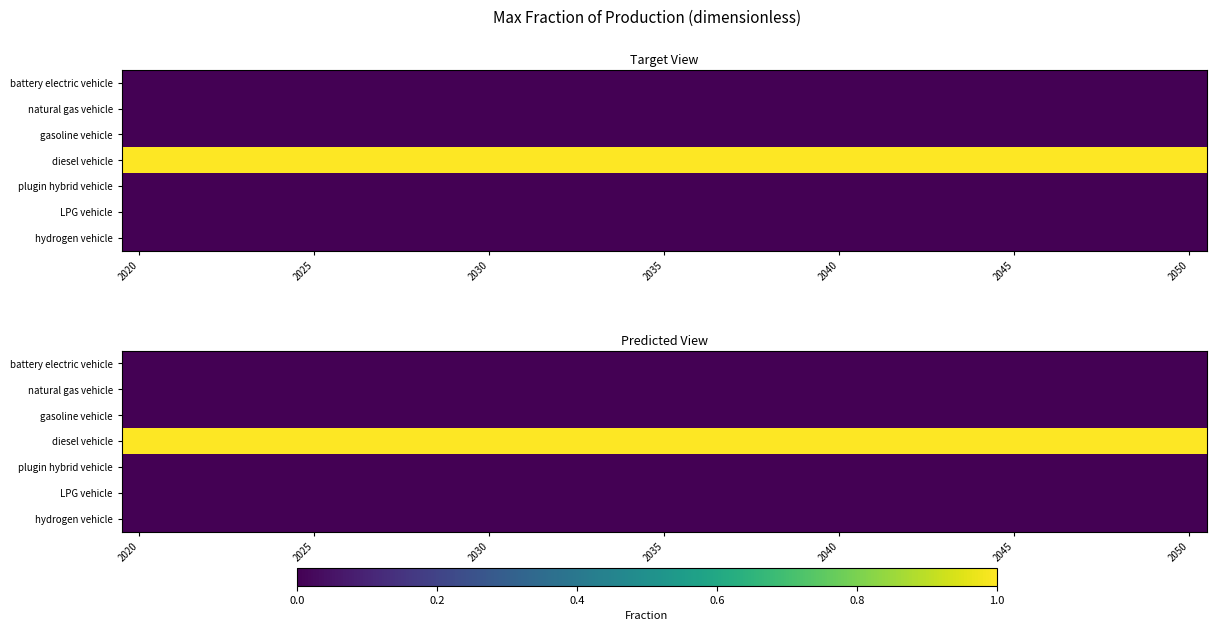

Count the number of data series in this chart.

7